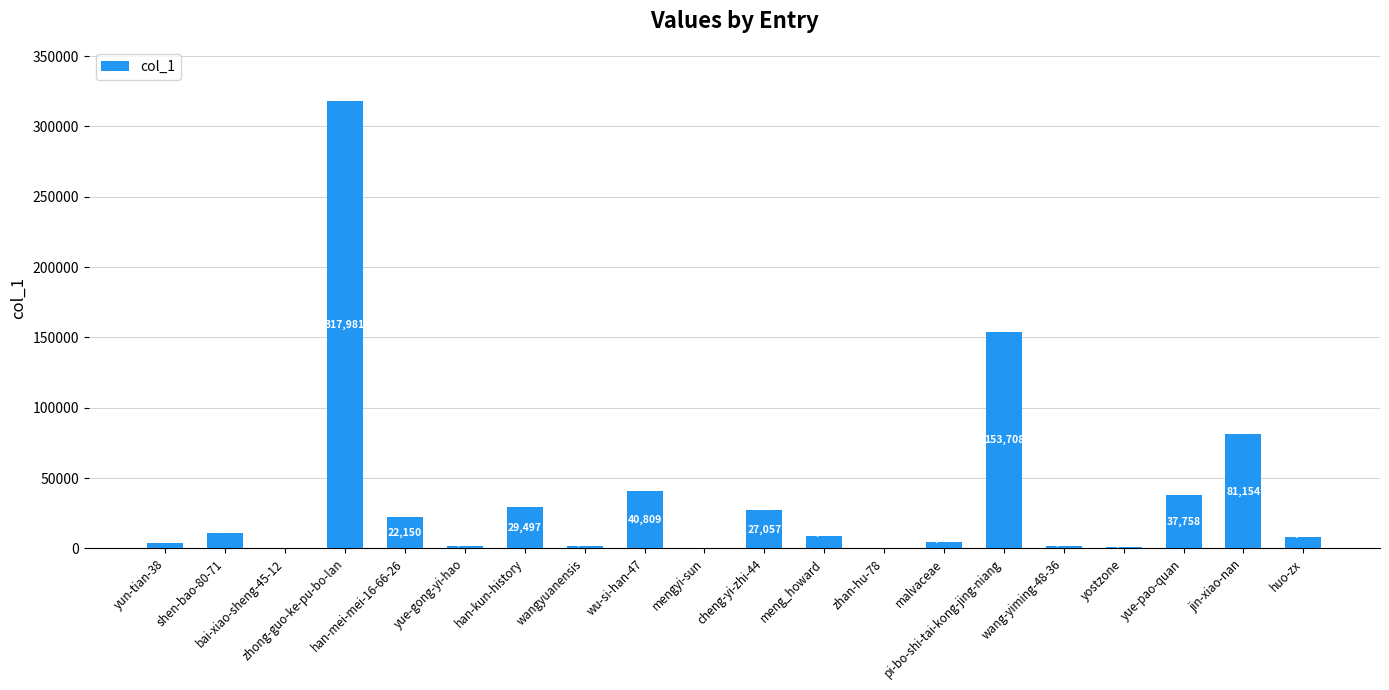

Count the number of data series in this chart.

1